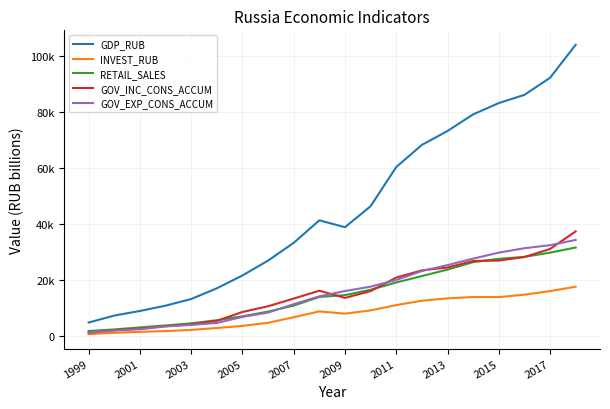

Does the chart display data point markers on the line(s)?

No